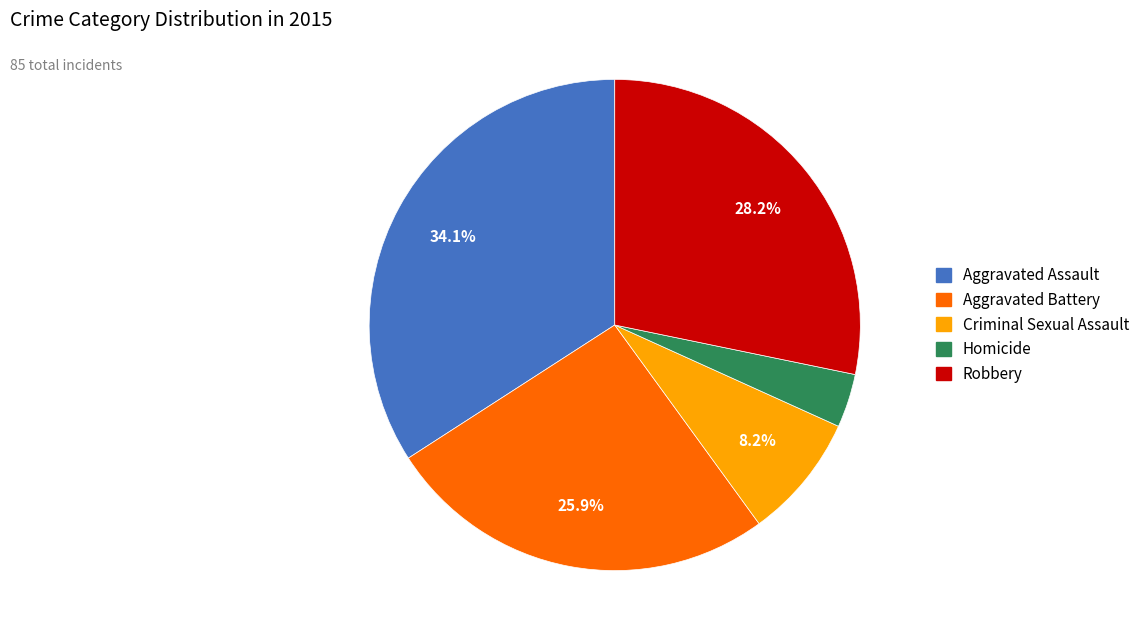

Is there any slice that represents more than half of the pie?

No